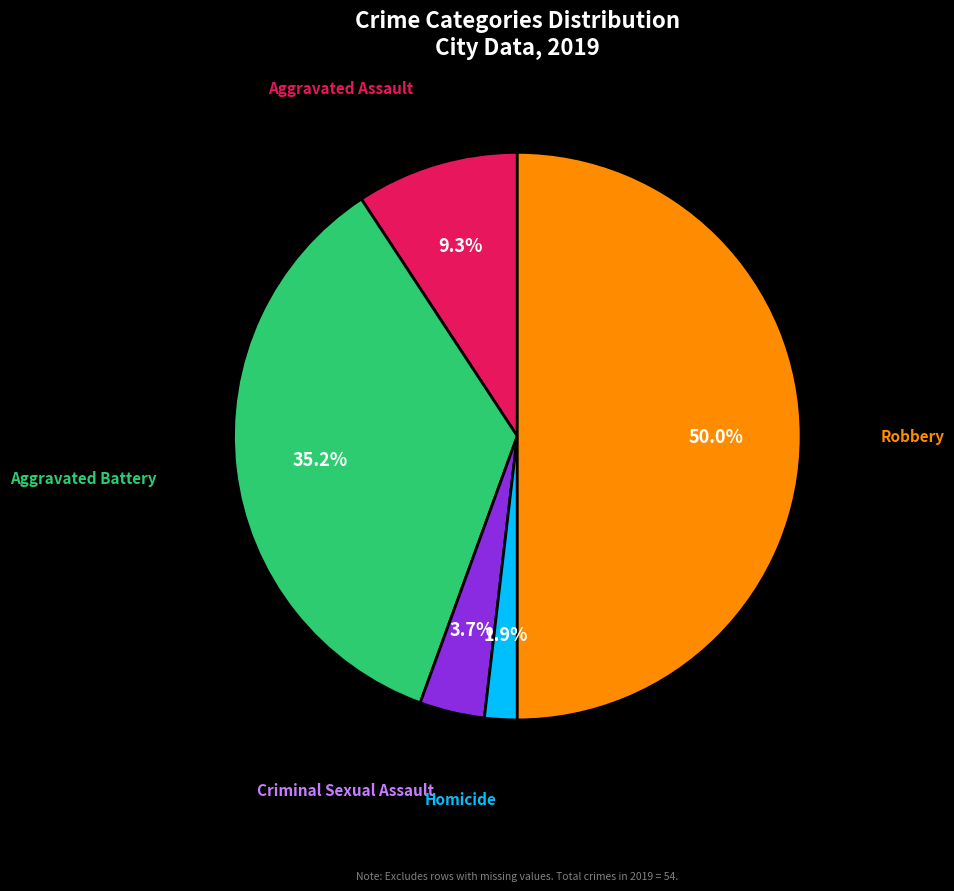

Does any single category account for the majority?

No